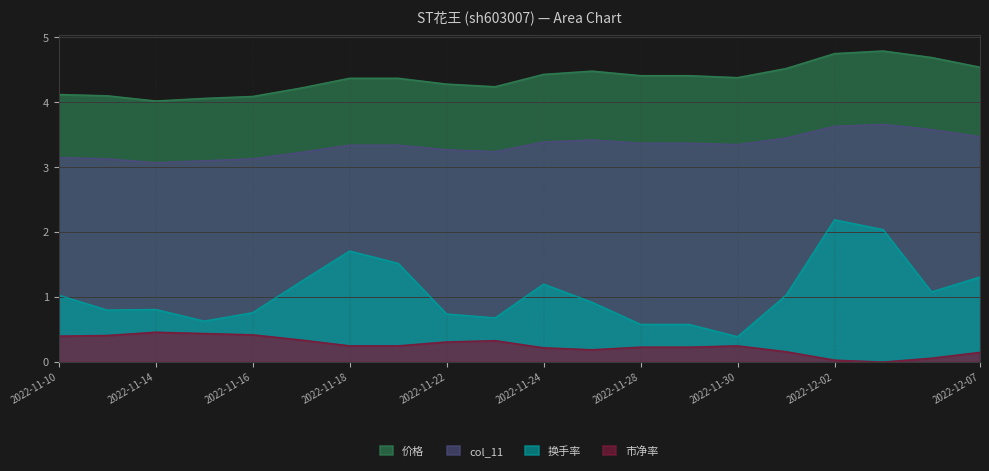

Count the number of data series in this chart.

4